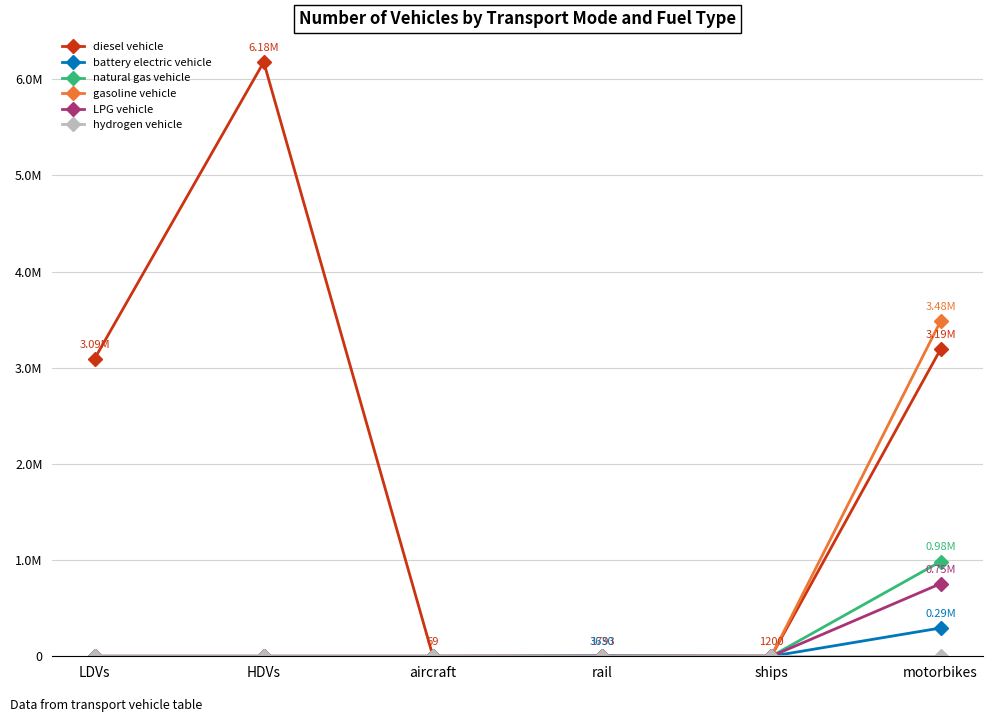

Rank the series by their maximum value, from highest to lowest.

diesel vehicle, gasoline vehicle, natural gas vehicle, LPG vehicle, battery electric vehicle, hydrogen vehicle